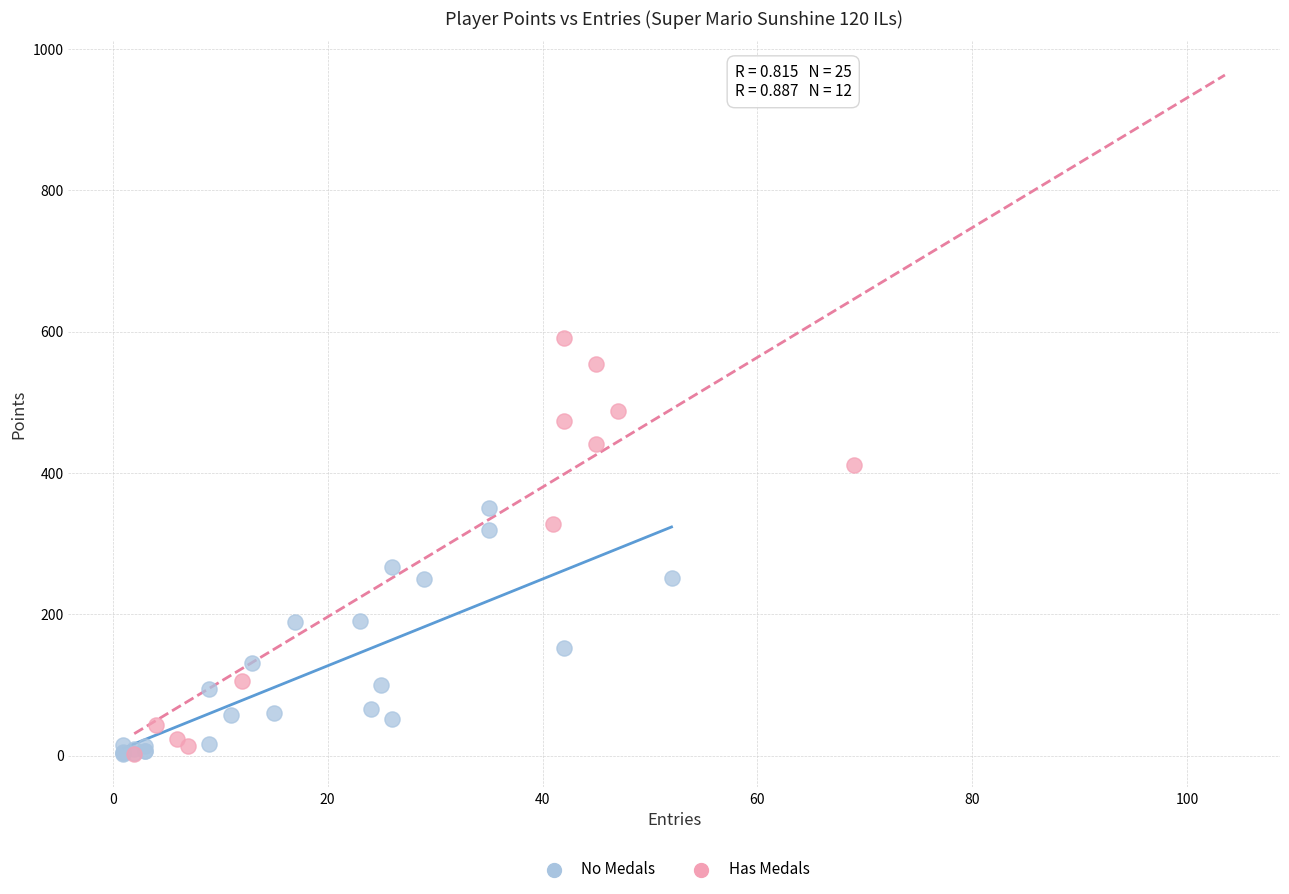

Which series has the largest Y range (max minus min)?

Has Medals